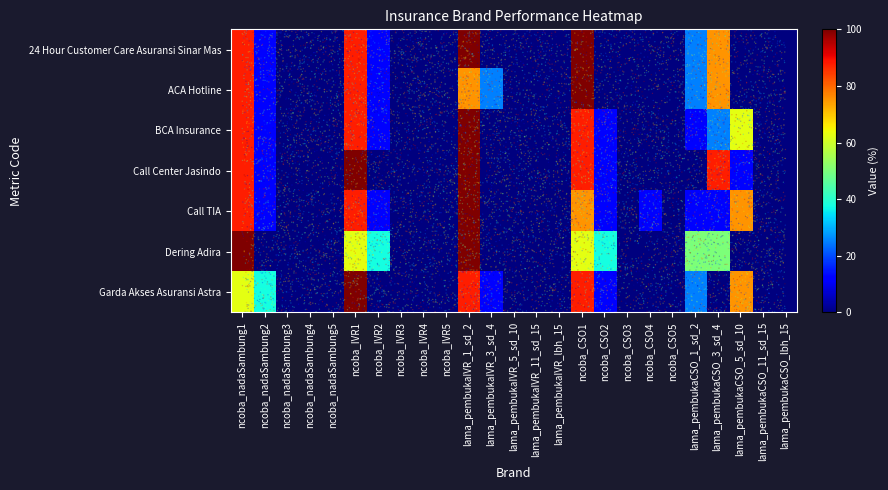

List the series in order of their peak value, lowest first.

24 Hour Customer Care Asuransi Sinar Mas, ACA Hotline, BCA Insurance, Call Center Jasindo, Call TIA, Dering Adira, Garda Akses Asuransi Astra